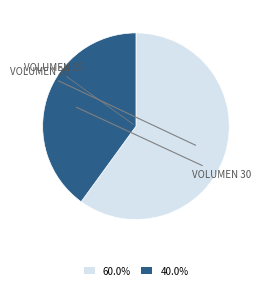

Do 40.0% and 60.0% together represent more than half of the pie?

Yes